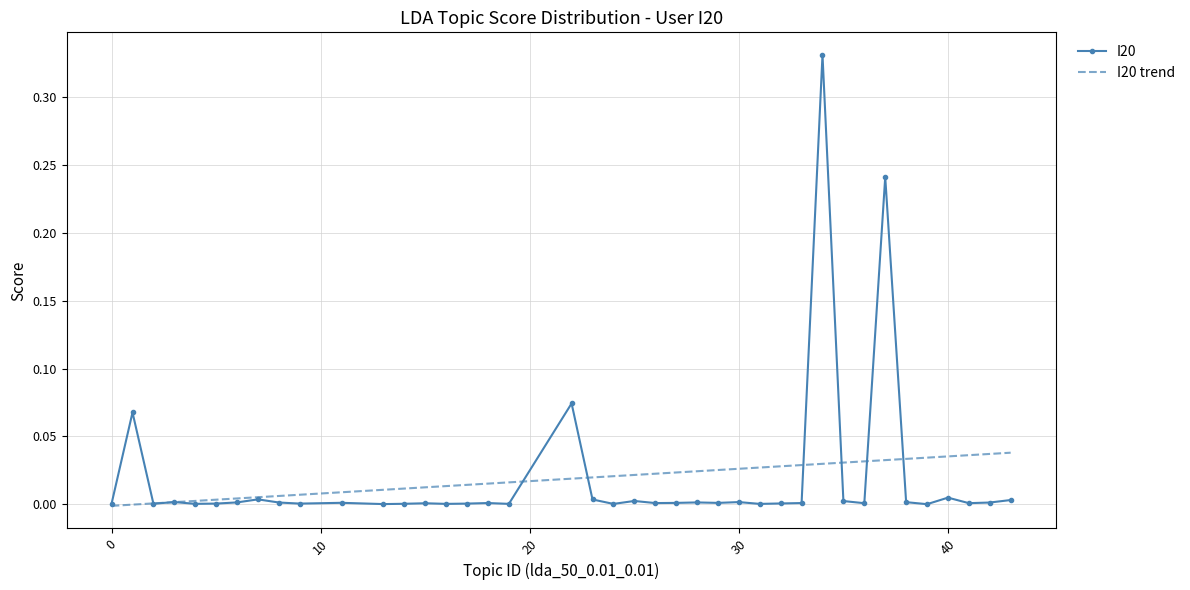

Rank the series by their maximum value, from highest to lowest.

I20, I20 trend